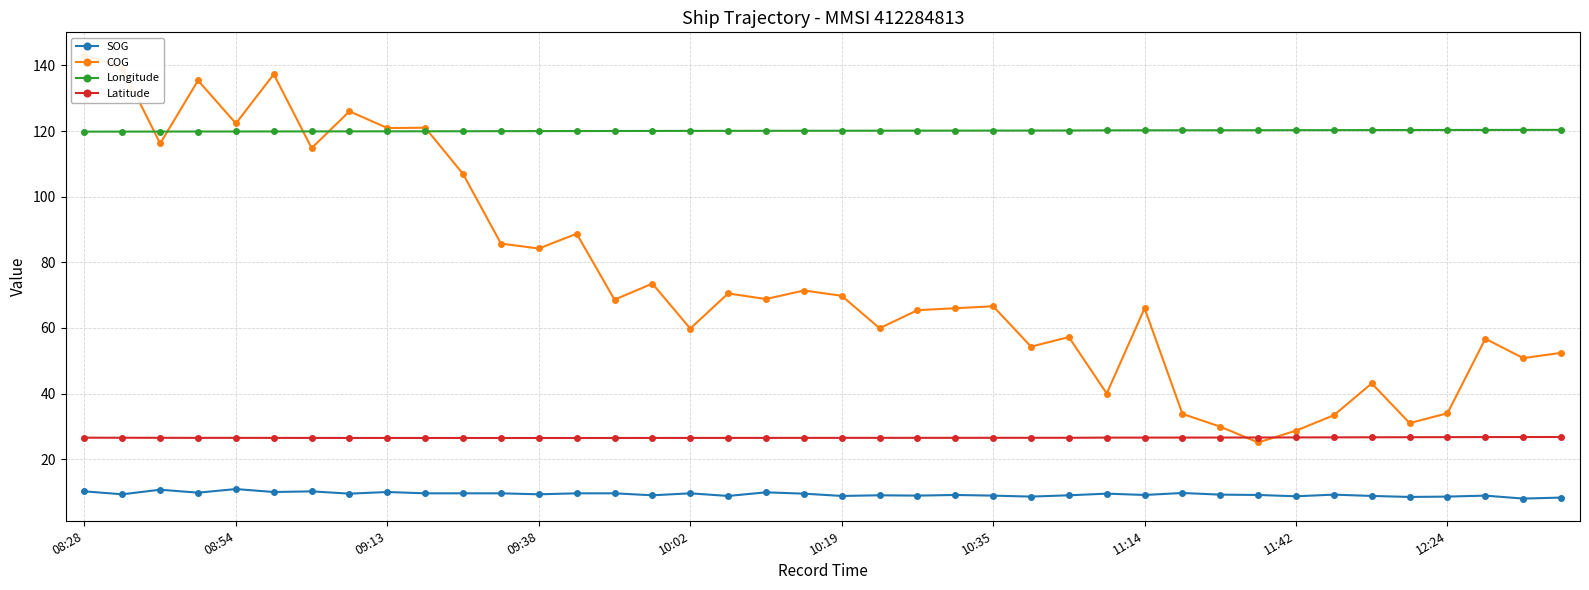

True or false: SOG and Latitude cross at least once.

False